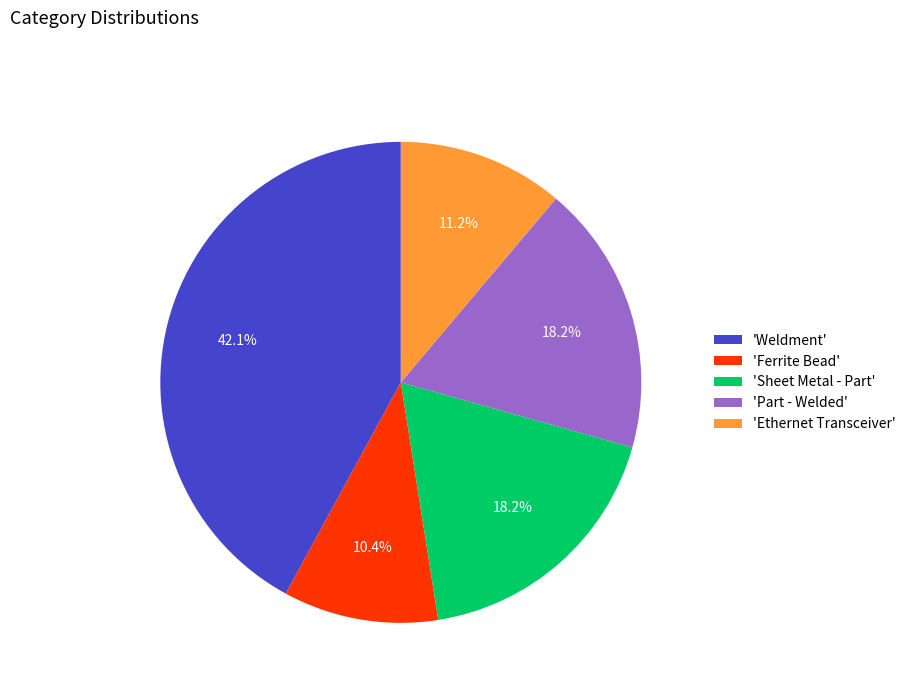

Which slice is the largest?

'Weldment'